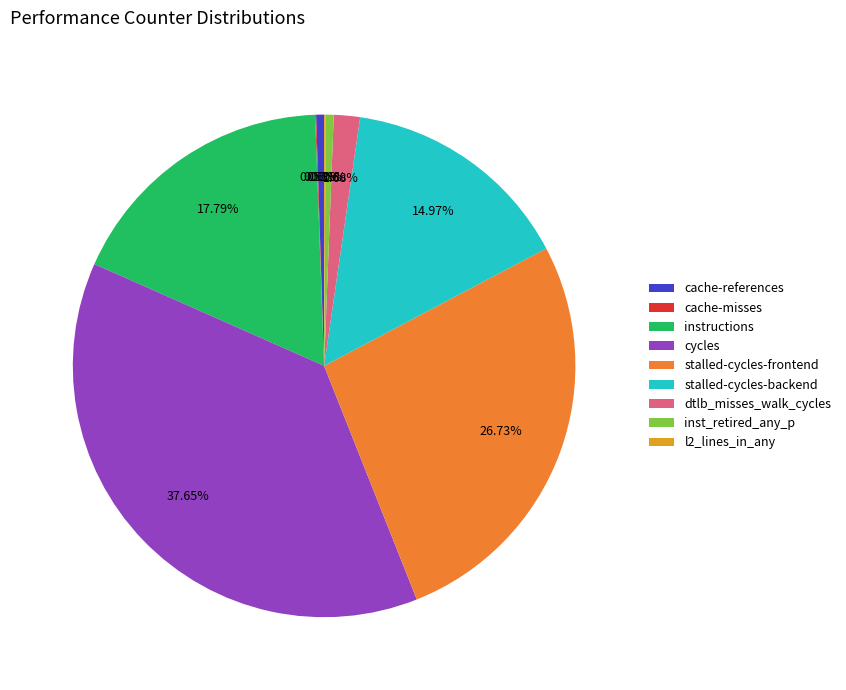

What portion of the pie excludes stalled-cycles-frontend?

73.3%